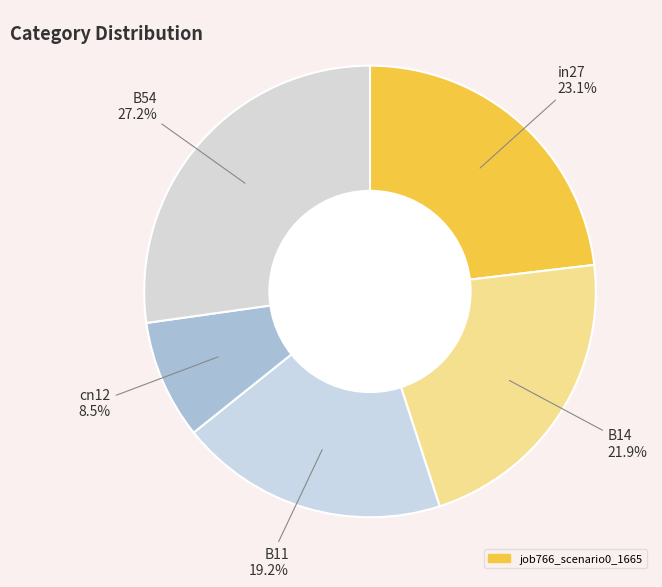

Count the number of slices in the pie.

5